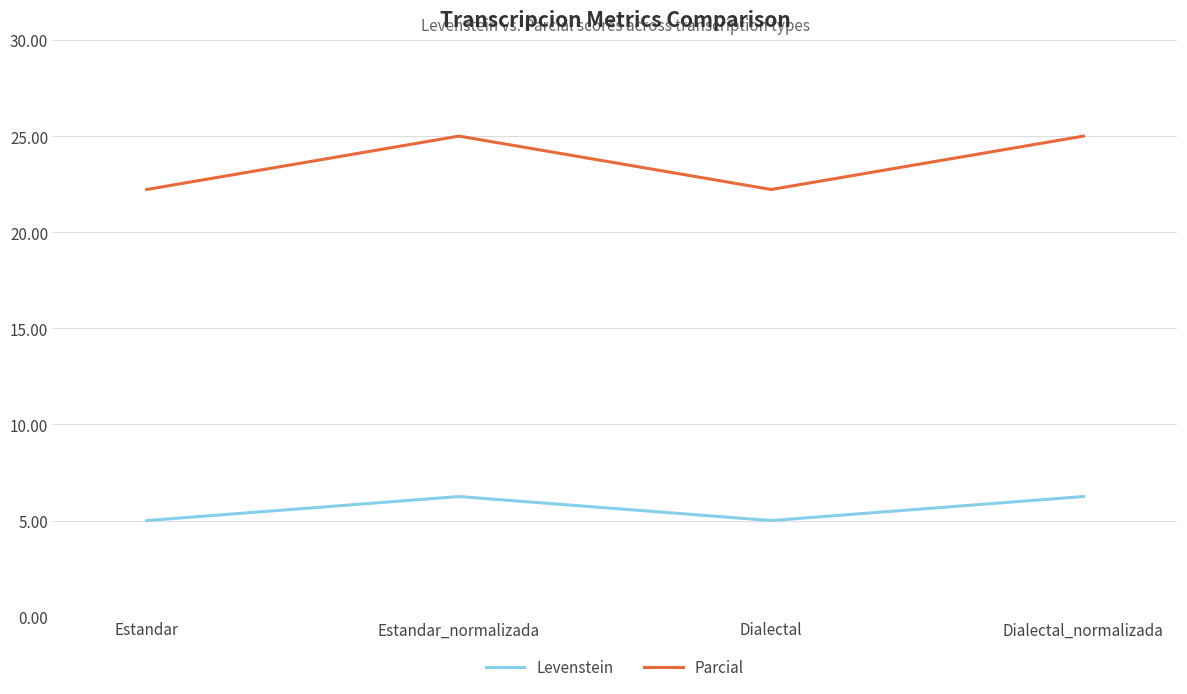

What is the total value across all series at Estandar?

27.2